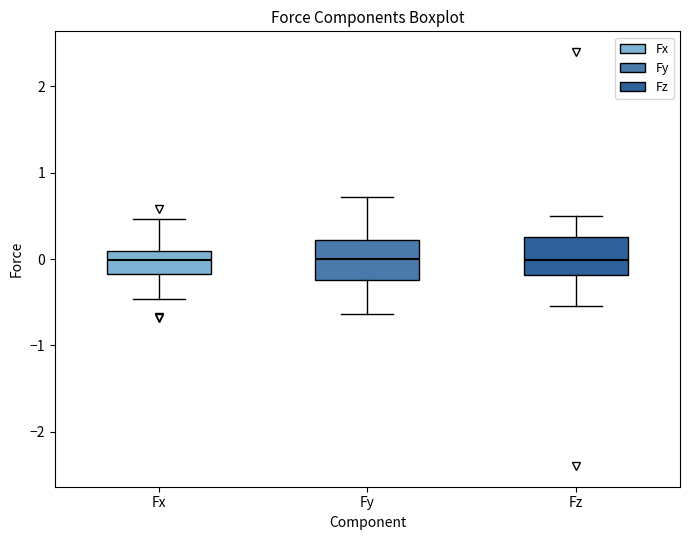

Where does the upper whisker of the box for Fx end on the y-axis? The values are not printed on the chart, so give them approximately, as read against the axis.

0.5